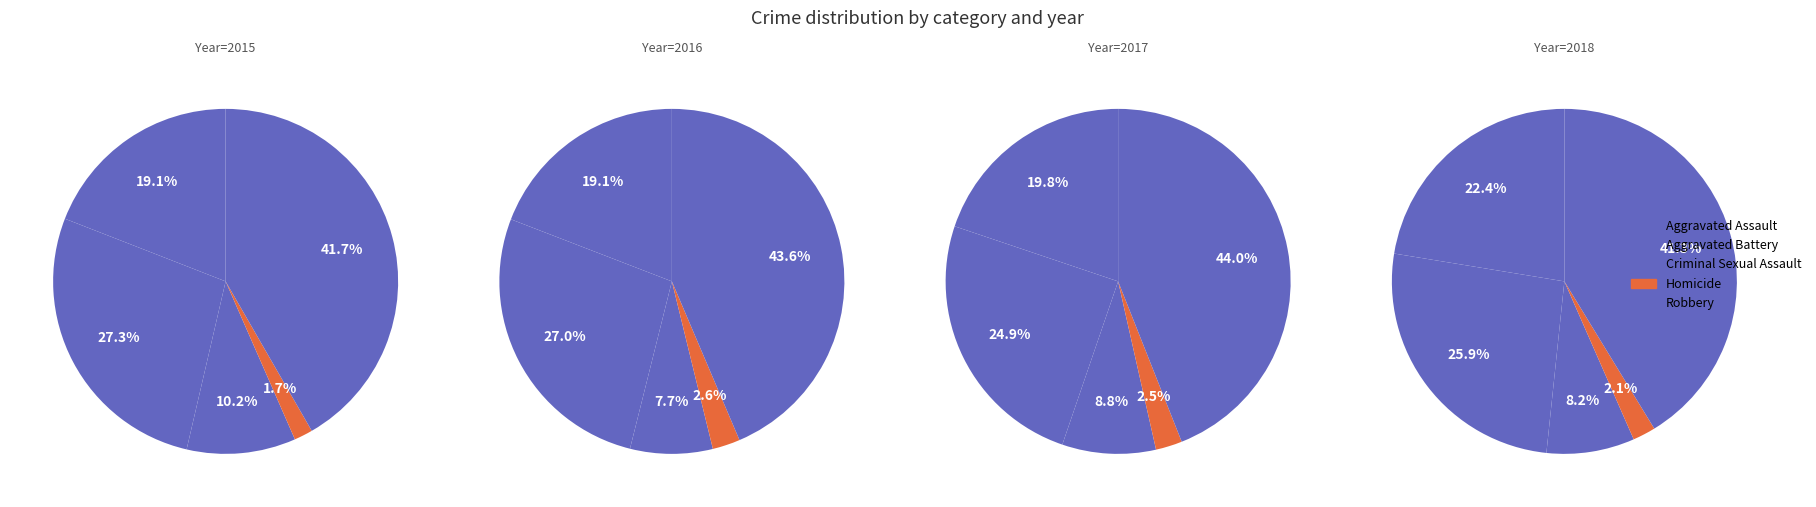

What is the spread (max minus min) of values at Criminal Sexual Assault?

62